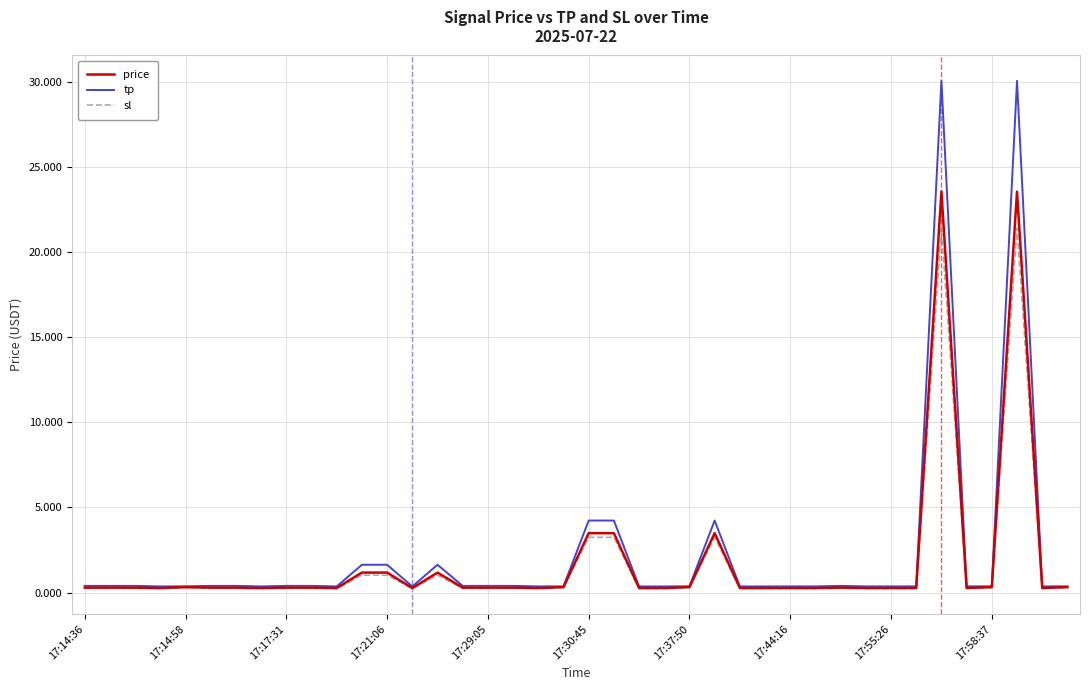

Is this an area chart (filled region under the line)?

No